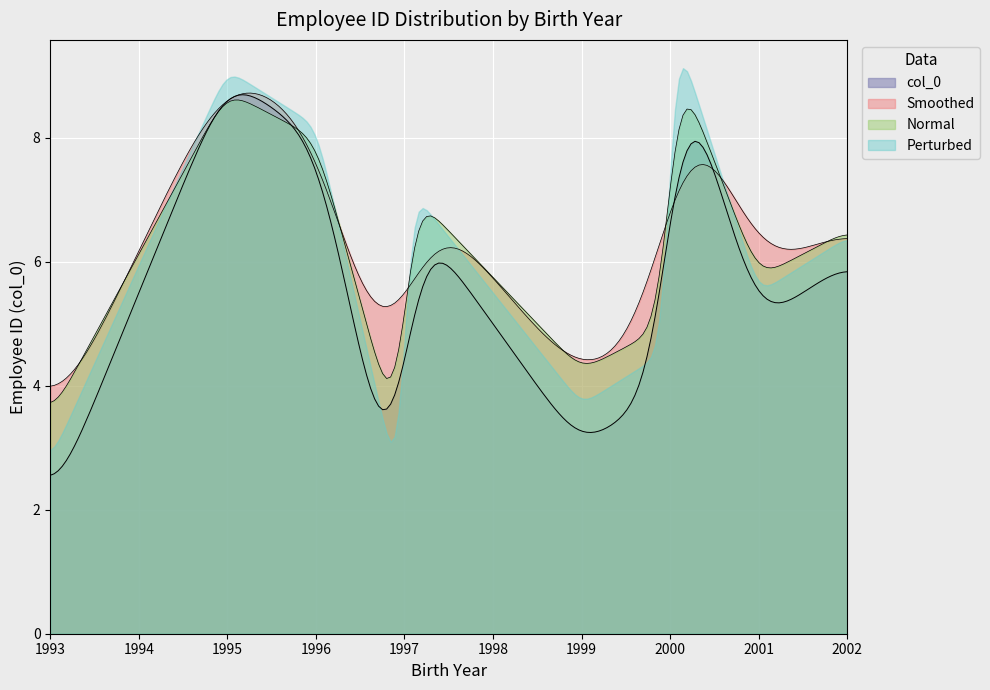

What is the lowest value of the Normal series?

3.7